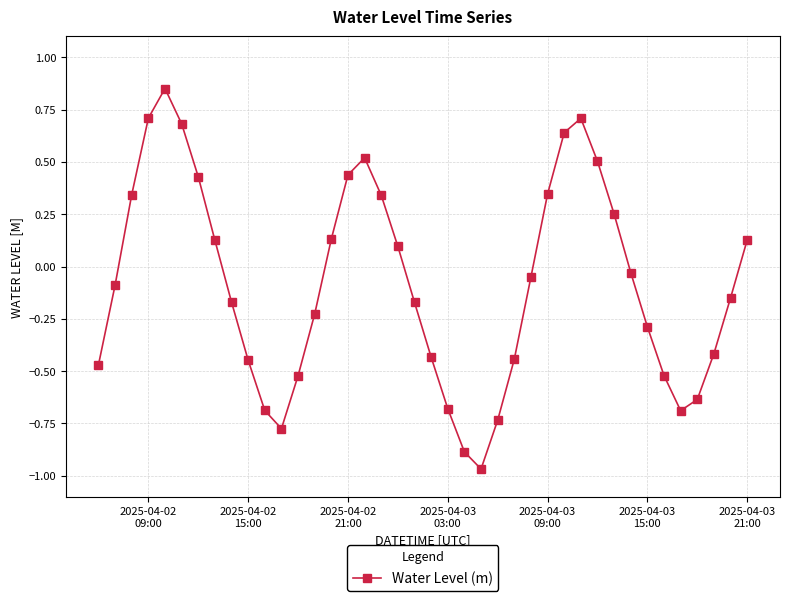

What is the value of the 4th point from the left?

0.7